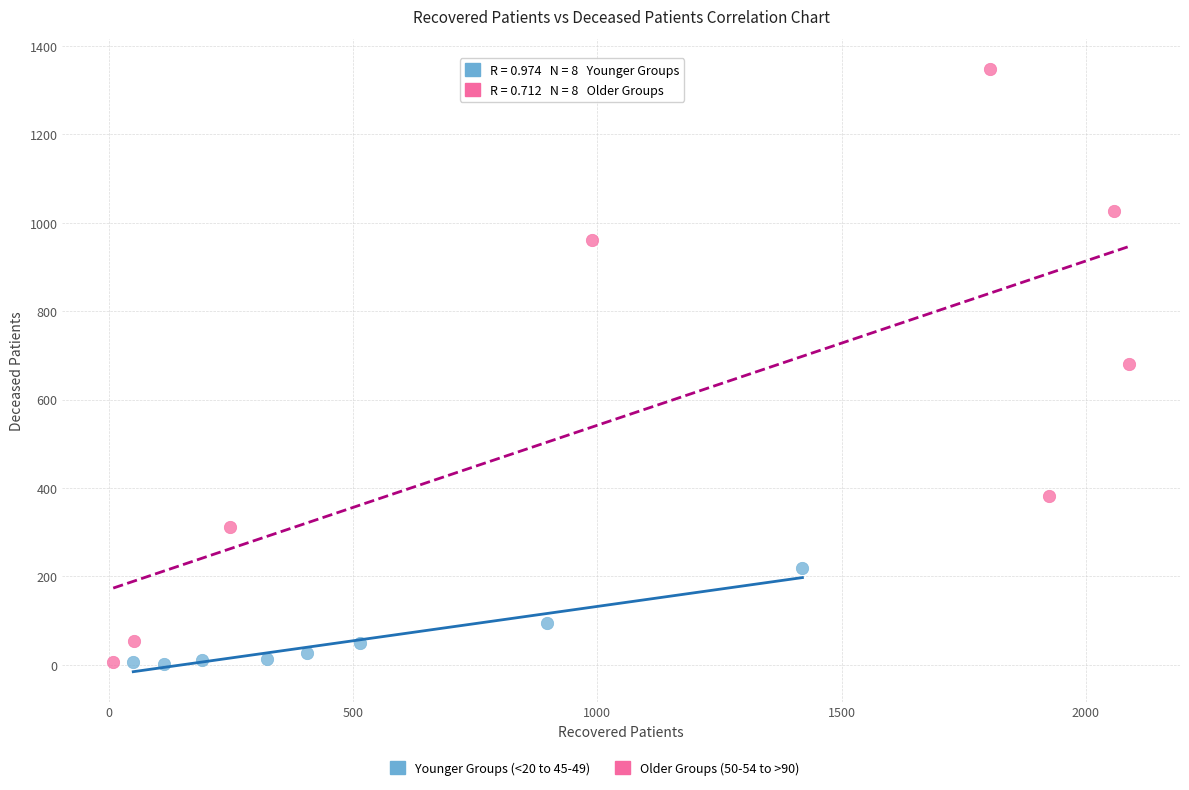

Which series contains the highest Y value?

Older Groups (50-54 to >90)